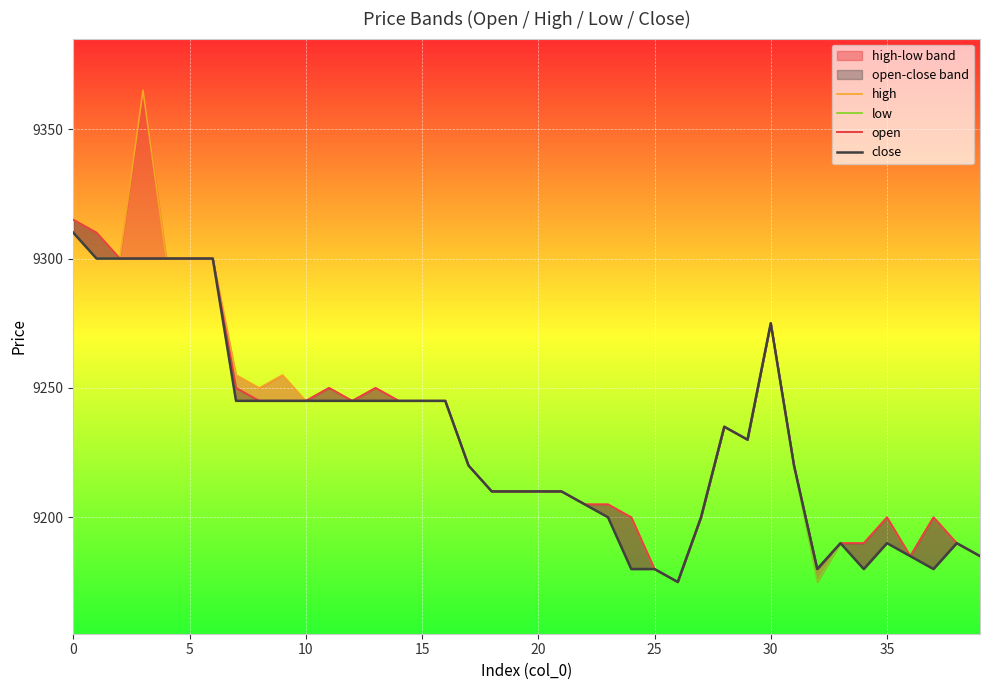

What is the difference between the maximum and minimum values in the close series?

135